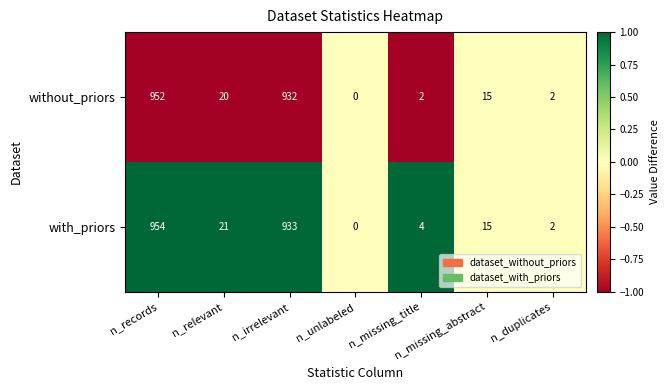

How many categories are shown in the chart?

7